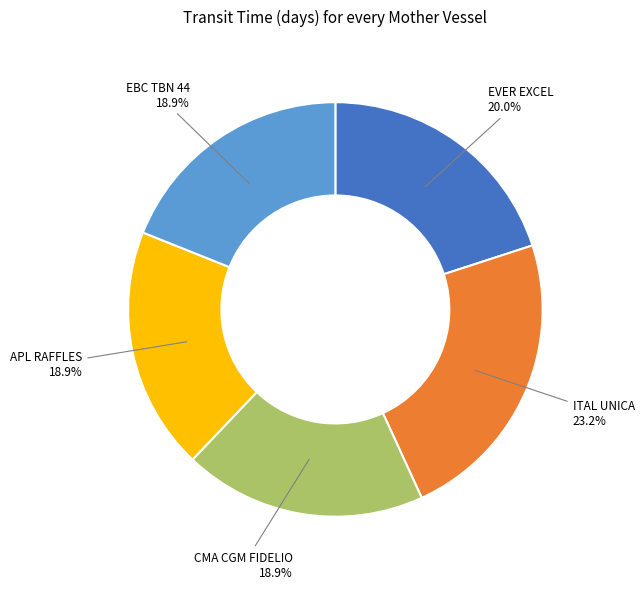

Does any single category account for the majority?

No